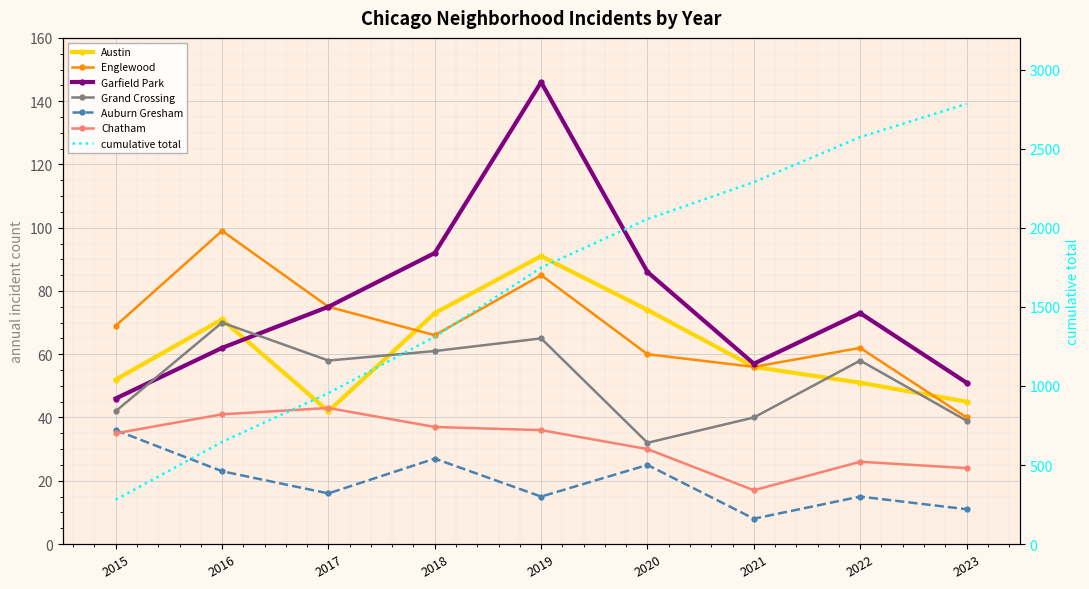

Where is the first local maximum for Chatham?

2017